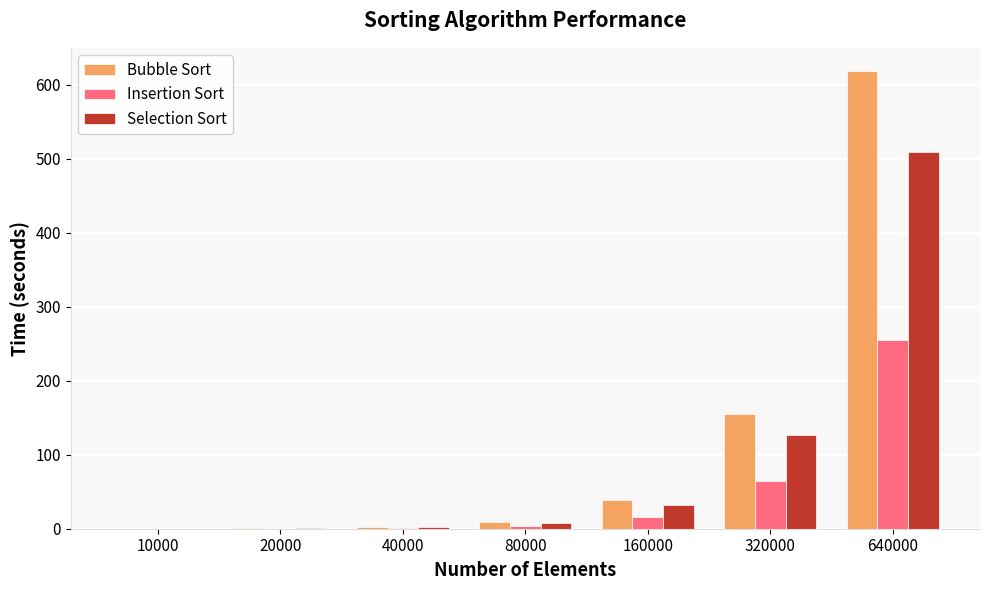

What is the sum of all Bubble Sort values?

825.3